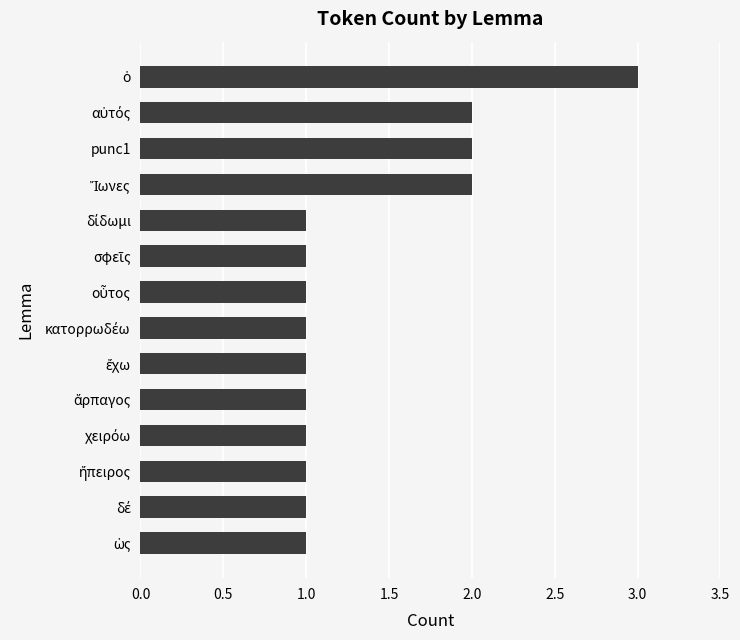

The chart shows a value of 2 at punc1. True or false?

True